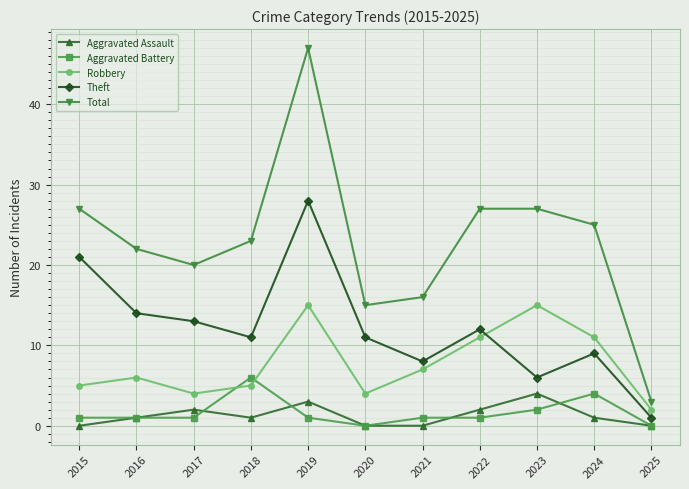

How many lines are shown in the chart?

5